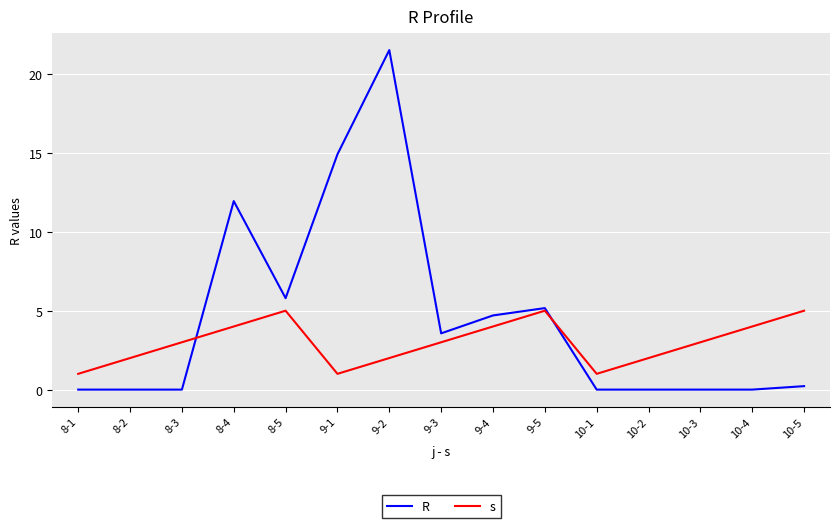

What is the difference between the highest and lowest values at 9-5?

0.2